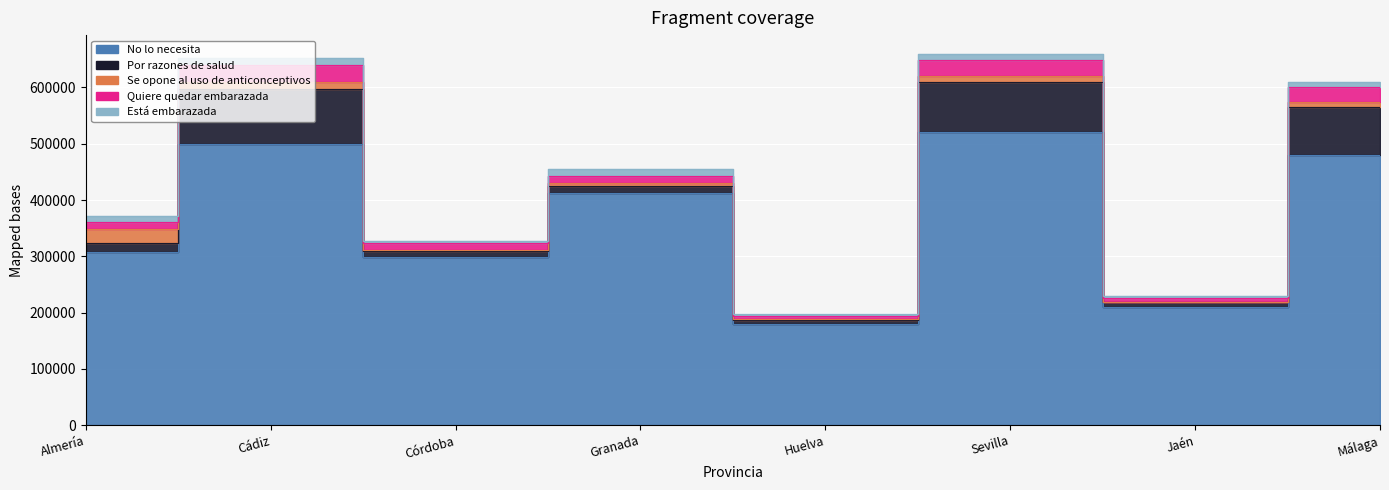

Which series has the largest range (max minus min)?

No lo necesita